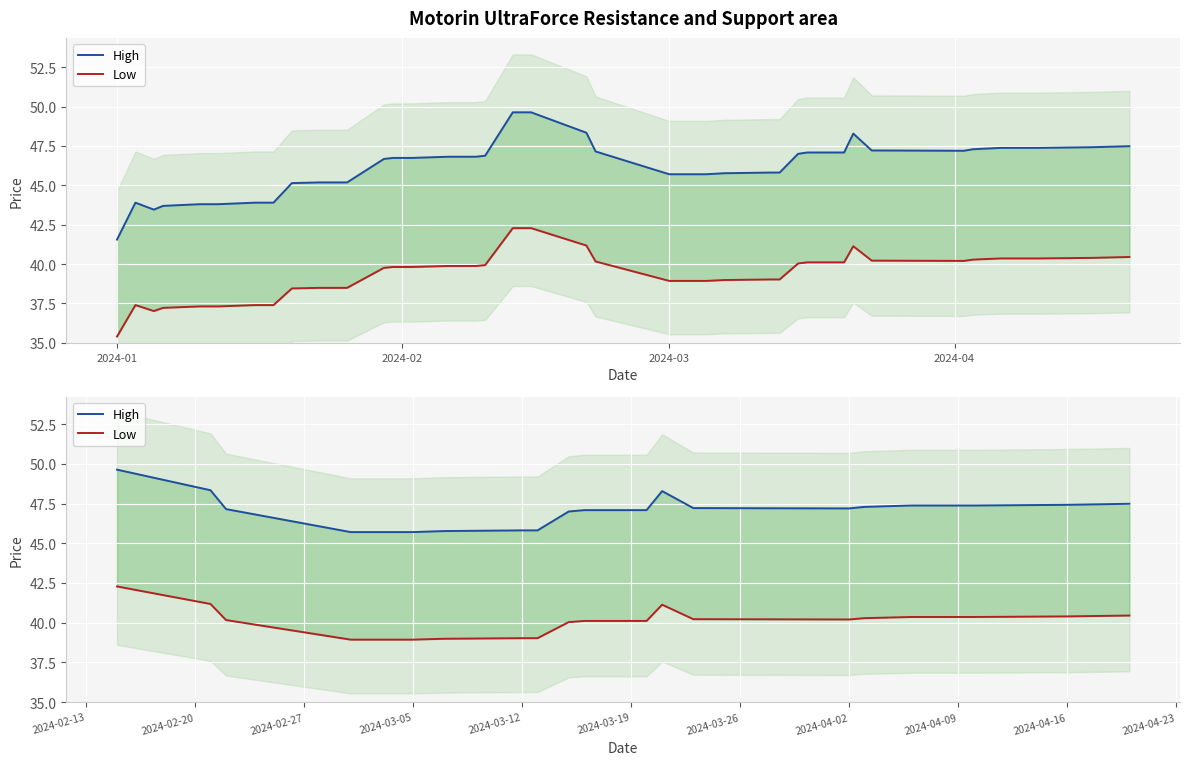

Does the chart display data point markers on the line(s)?

No